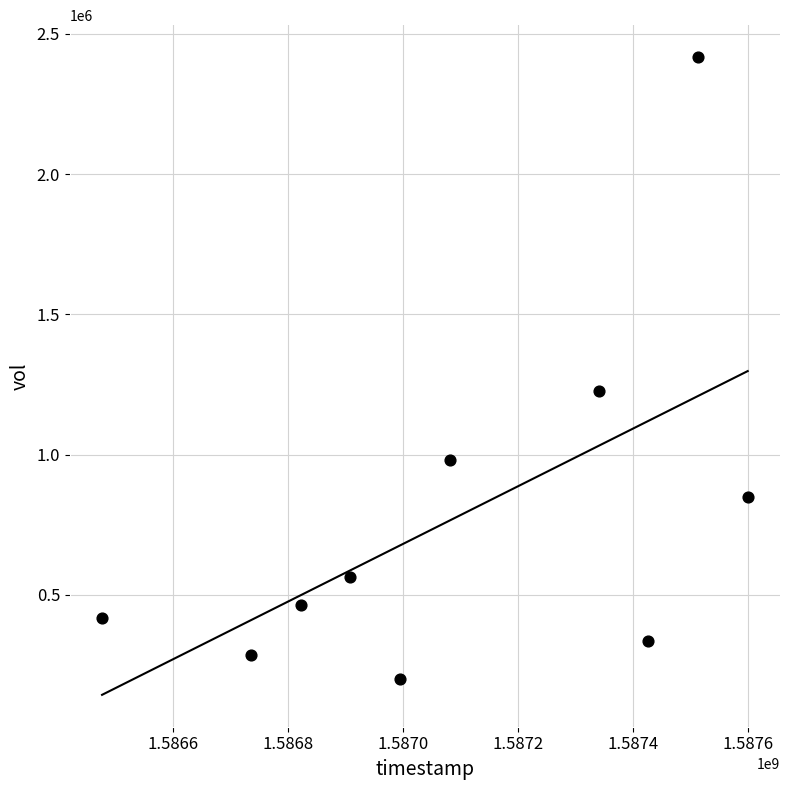

What Y value in the scatter plot is closest to 1308800?

1227000